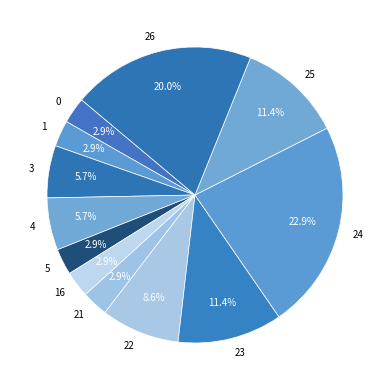

To the nearest percent, what is the difference between the largest and smallest slice percentages?

20%